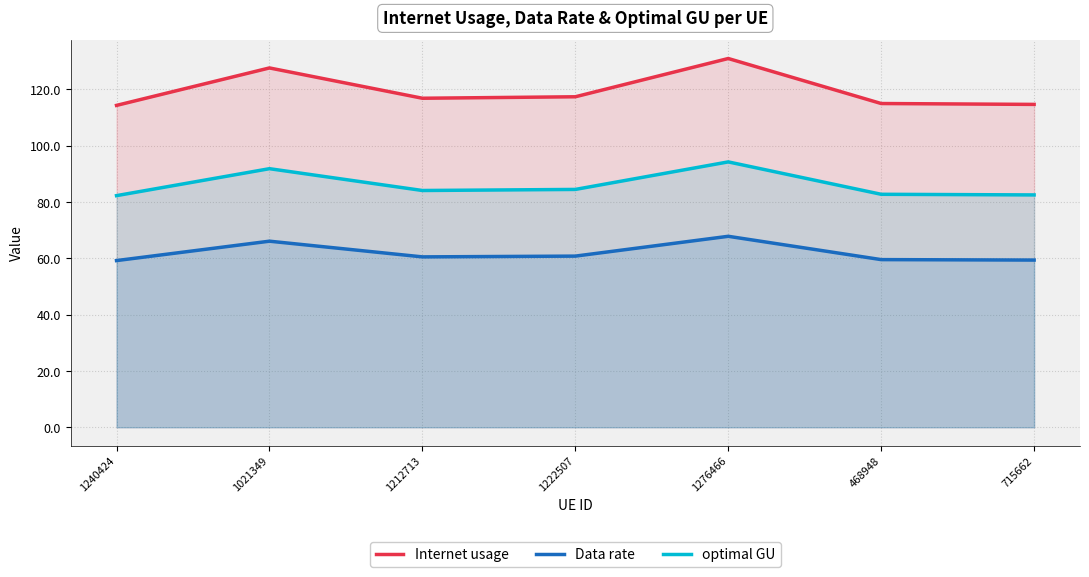

Is it true that Internet usage equals 130.9 at 1276466?

True